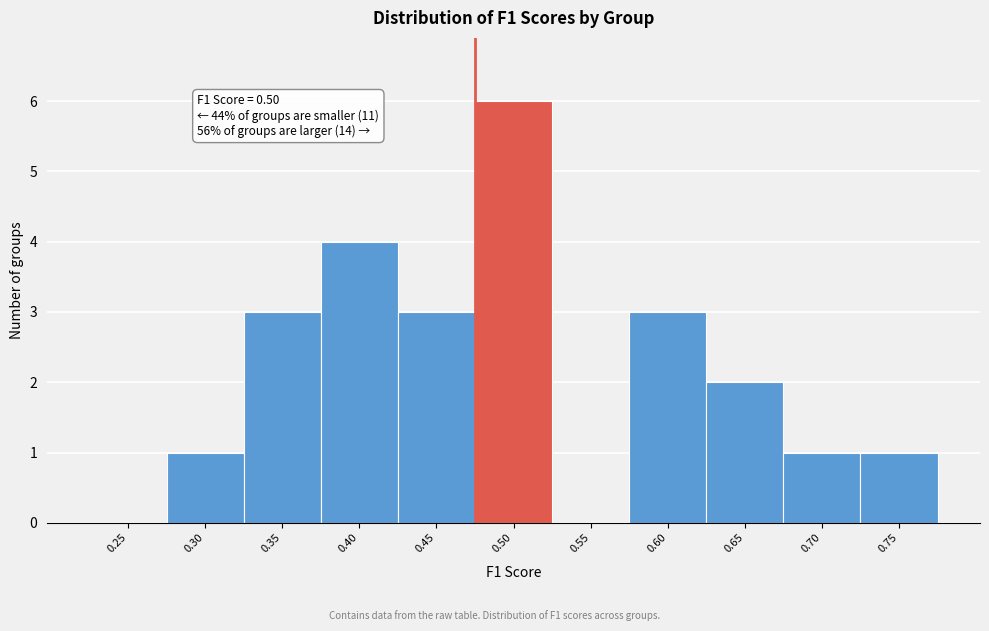

Reading right to left, what are all the values shown in this chart?

0.75=1	0.70=1	0.65=2	0.60=3	0.55=0	0.50=6	0.45=3	0.40=4	0.35=3	0.30=1	0.25=0